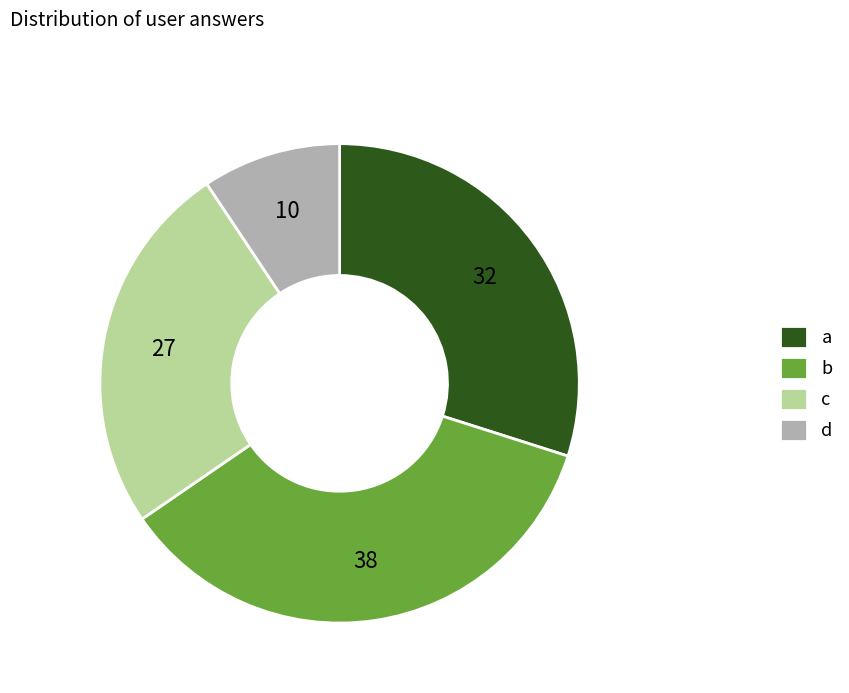

Is the sum of d and b greater than half?

No